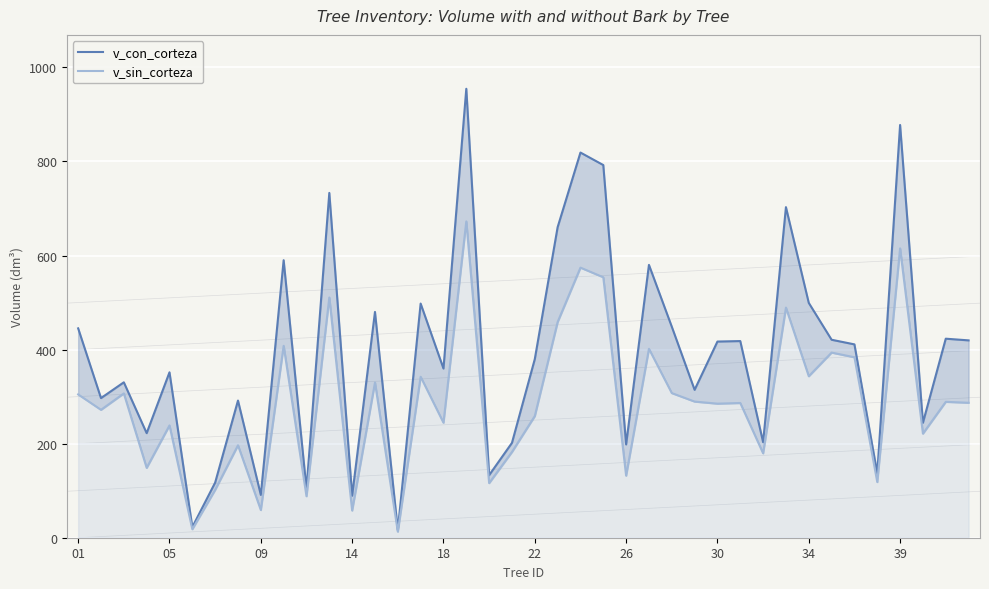

Where does the v_sin_corteza series first go above 286?

01